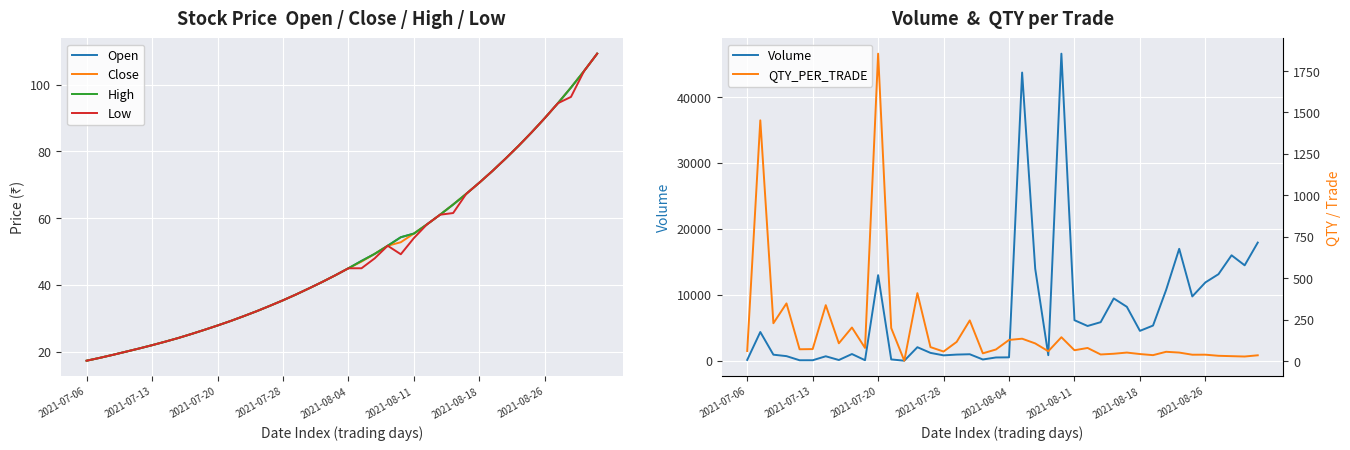

True or false: Close has more than 1 points higher than both neighbors.

False